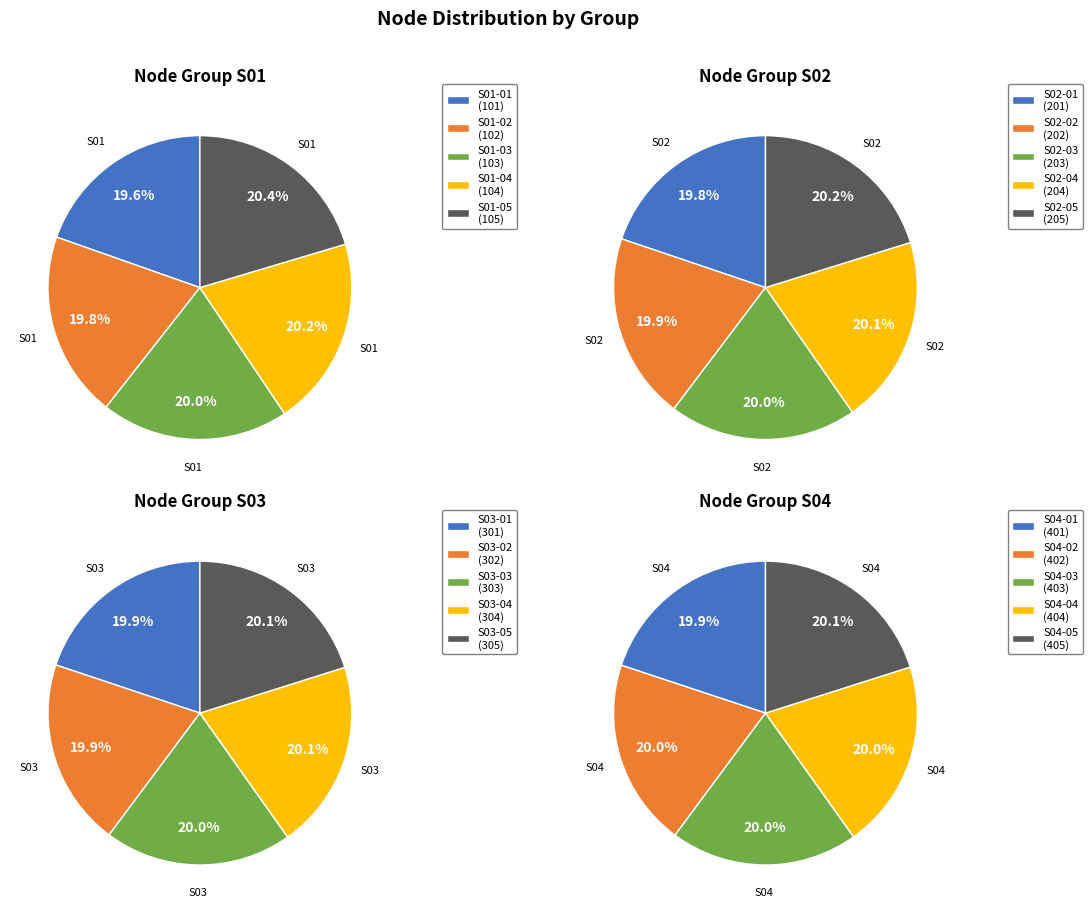

What percentage is NOT represented by S01-05?

79.6%